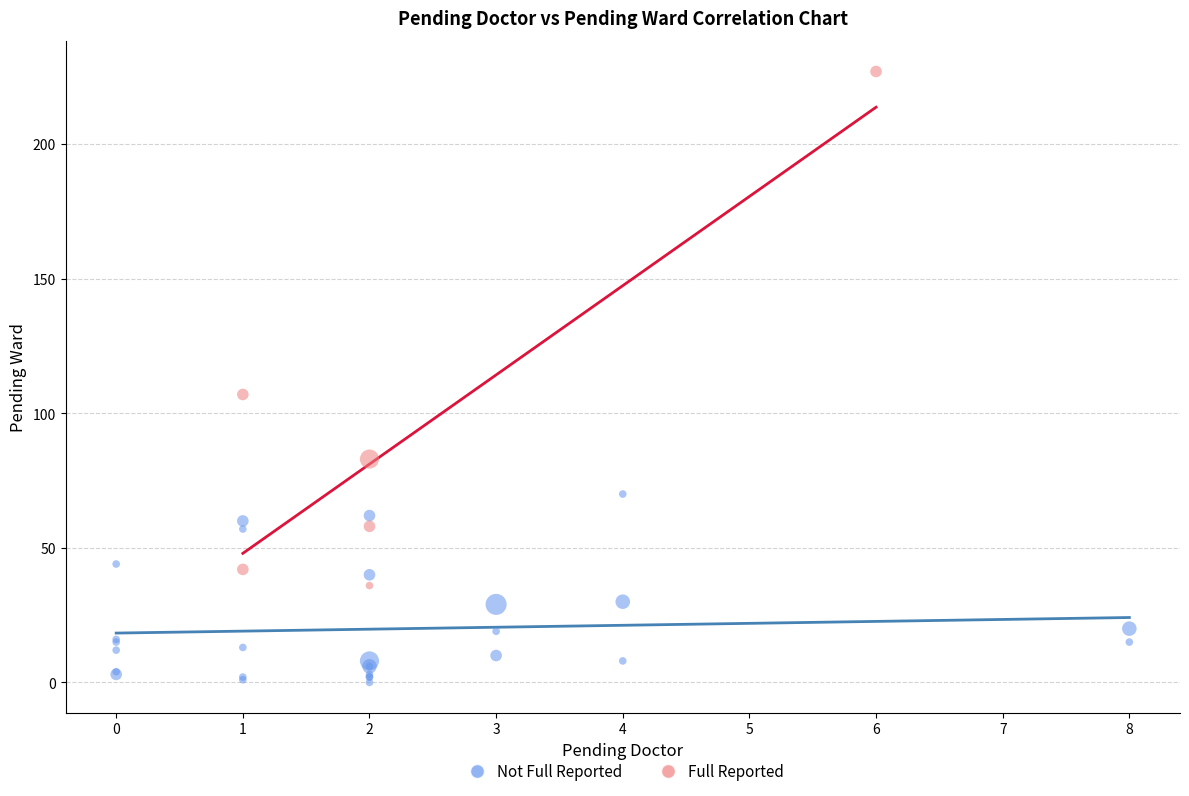

Which series reaches the maximum Y coordinate?

Full Reported